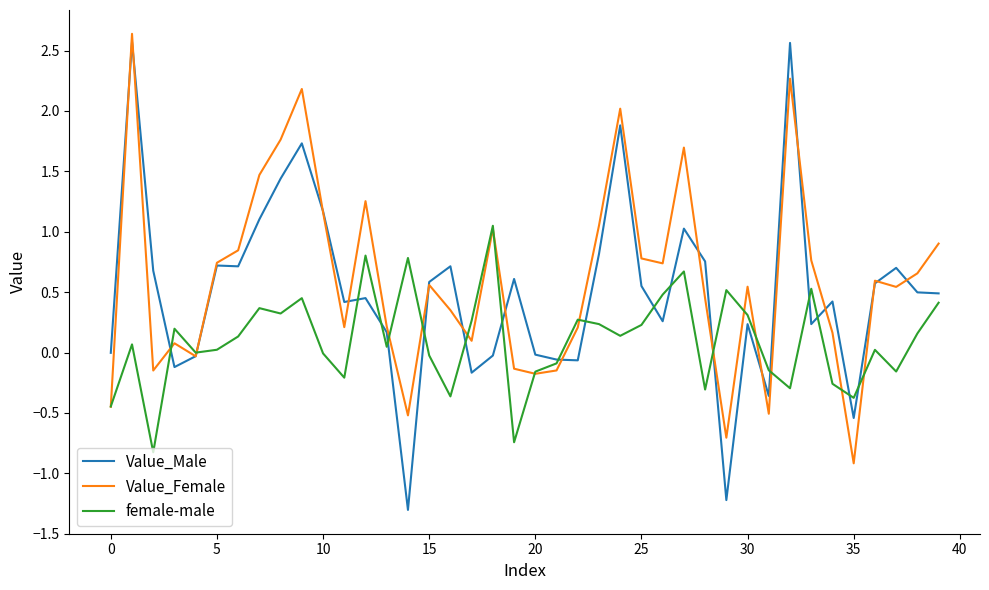

What is the smallest value displayed?

-1.3